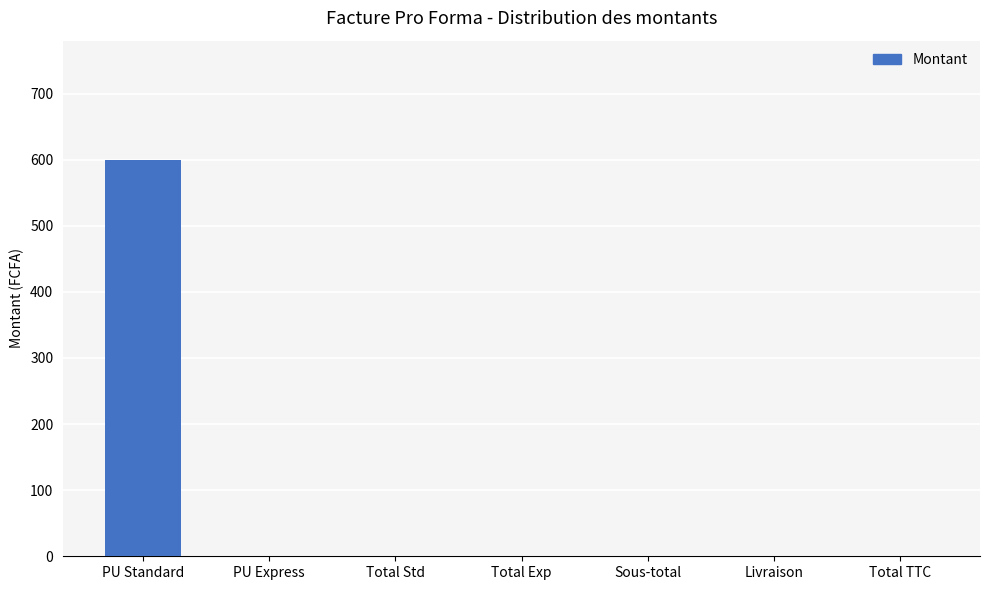

Is it true that the value at Livraison is 390?

False